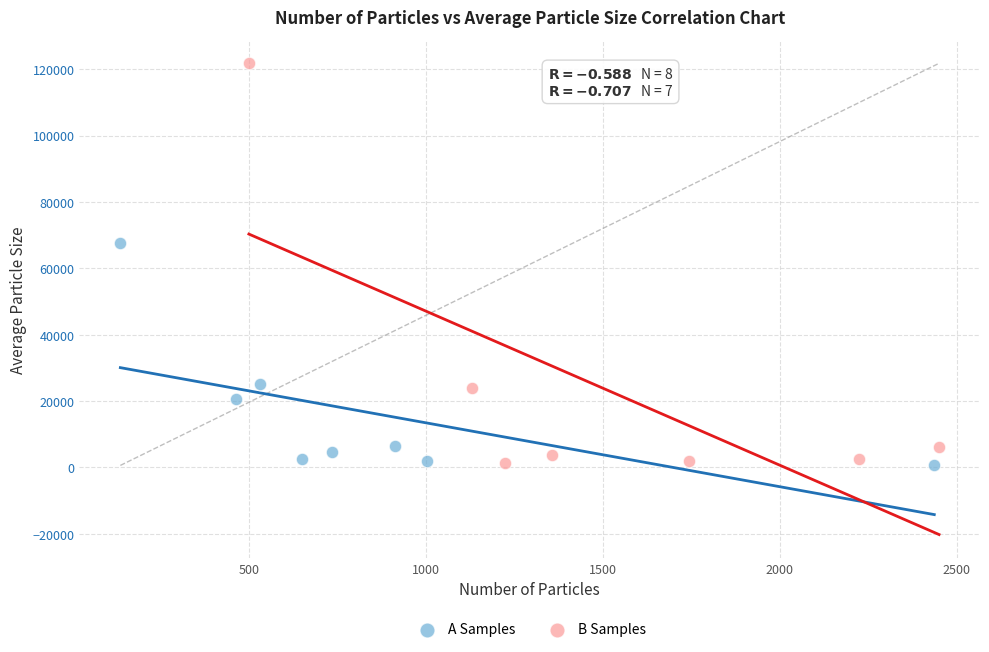

Which series reaches the maximum Y coordinate?

B Samples